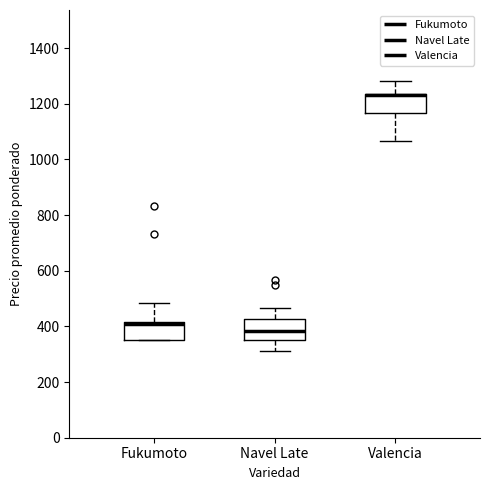

Reading left to right, read every box against the y-axis: the position of its median line, the range the box covers, and the ends of its whiskers. The values are not printed on the chart, so give them approximately, as read against the axis.

Fukumoto: median 400, box 360 to 420, whiskers 360 to 480
Navel Late: median 380, box 360 to 420, whiskers 320 to 460
Valencia: median 1240 (drawn on the box's upper edge), box 1160 to 1240, whiskers 1060 to 1280